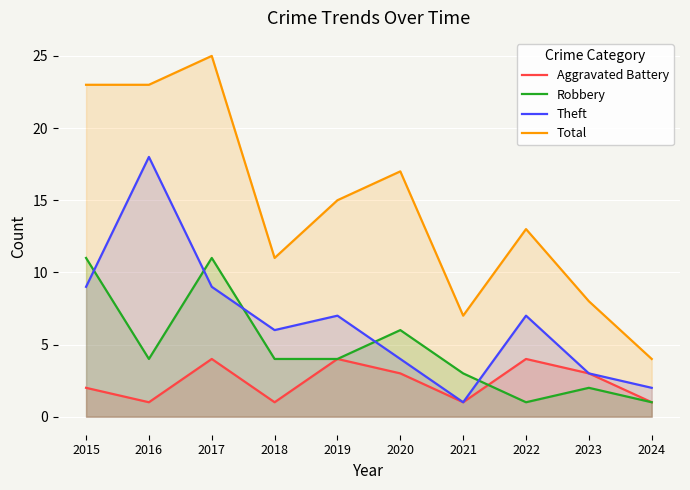

Which series has the largest range (max minus min)?

Total